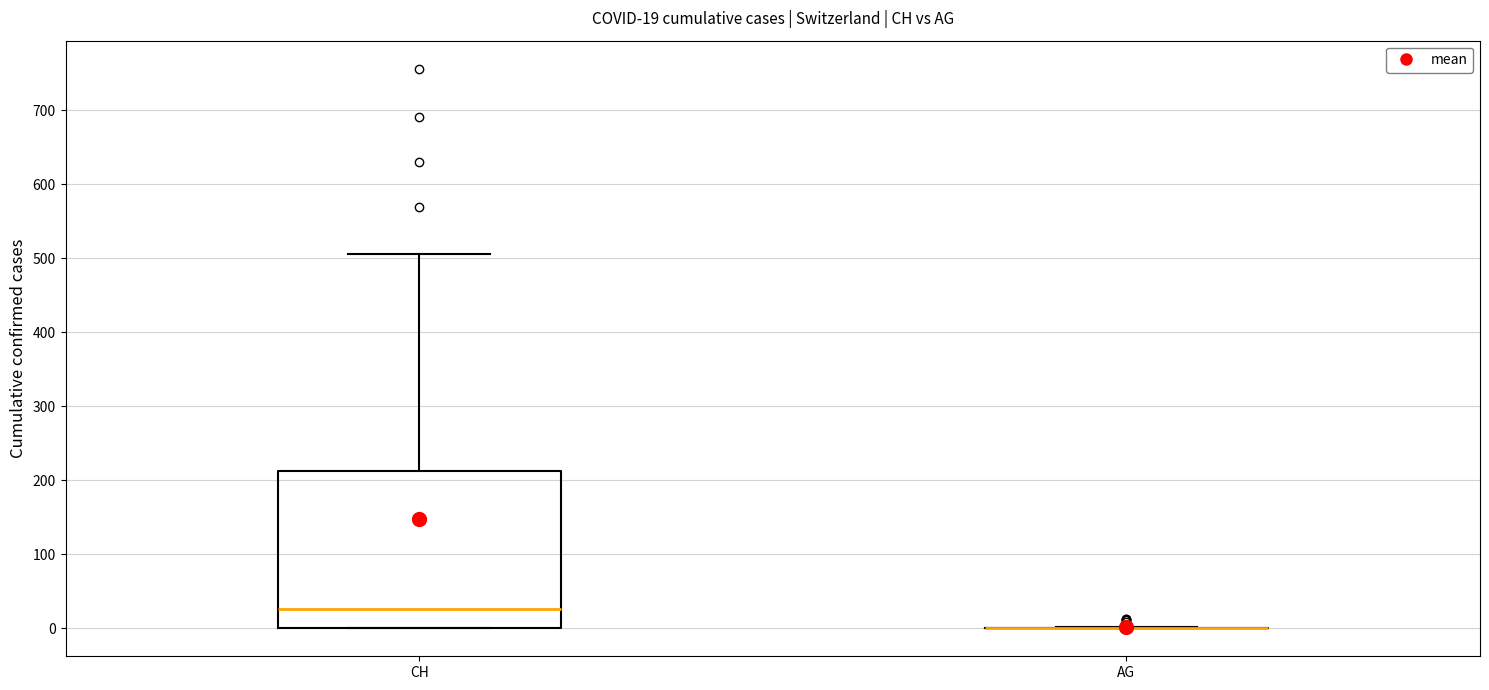

Comparing the boxes themselves (not the whiskers), which one is the tallest?

CH